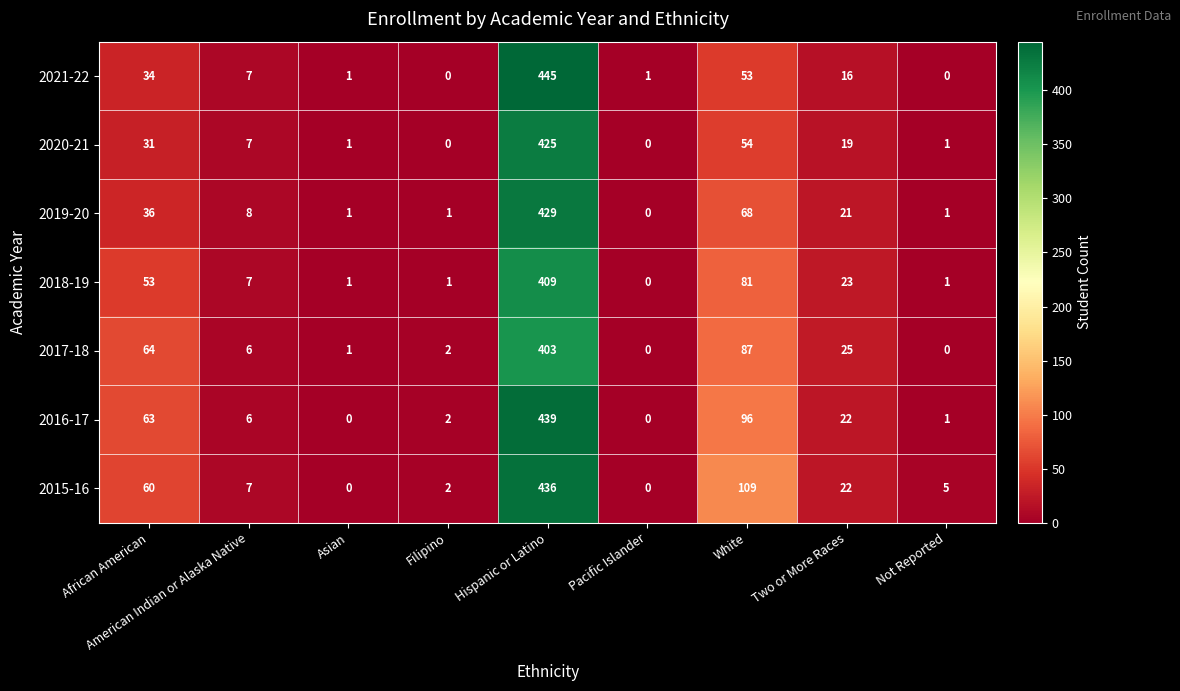

Which series has the widest spread of values?

2021-22